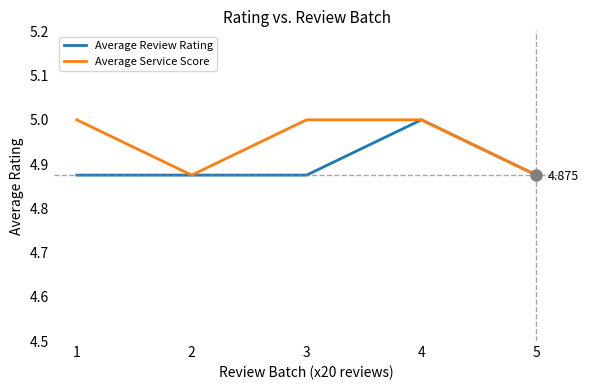

Rank the series at 1 from lowest to highest value.

Average Review Rating, Average Service Score